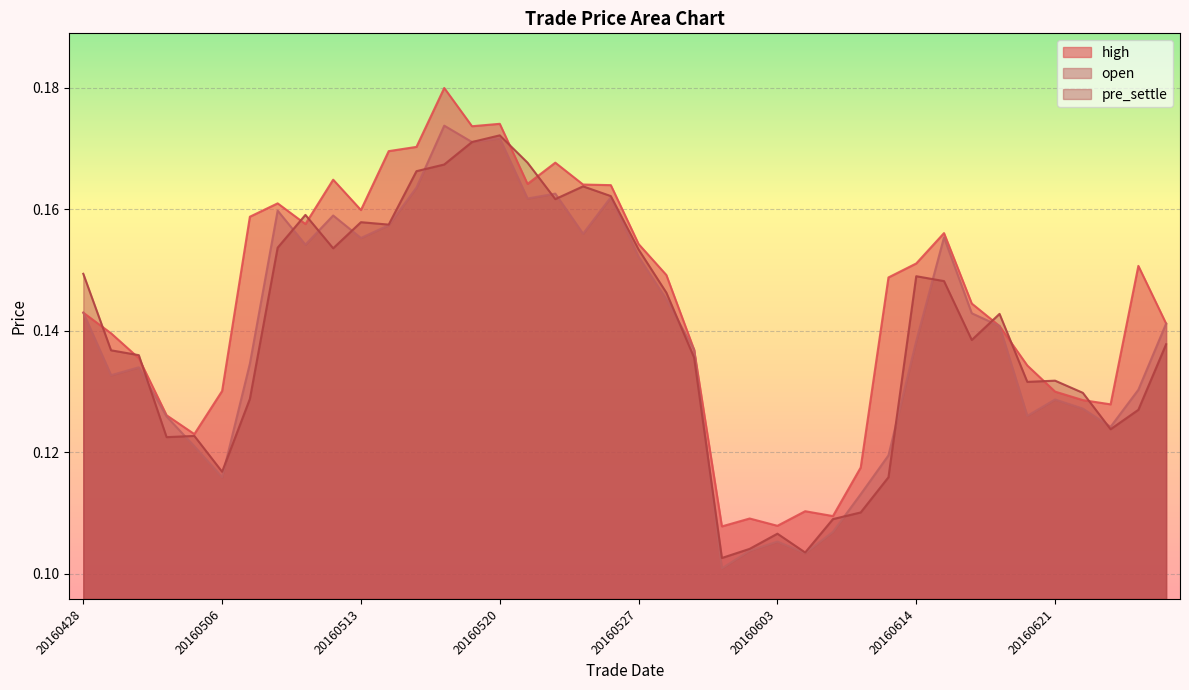

At which category is the sum across all series the highest?

20160518